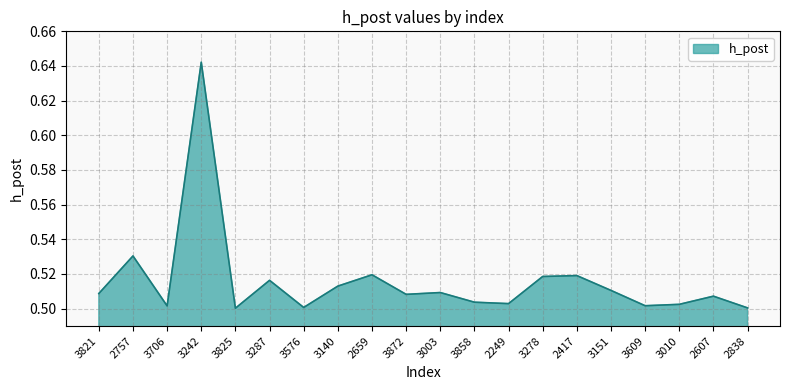

What is the sum of the values at 2607 and 3821?

1.0